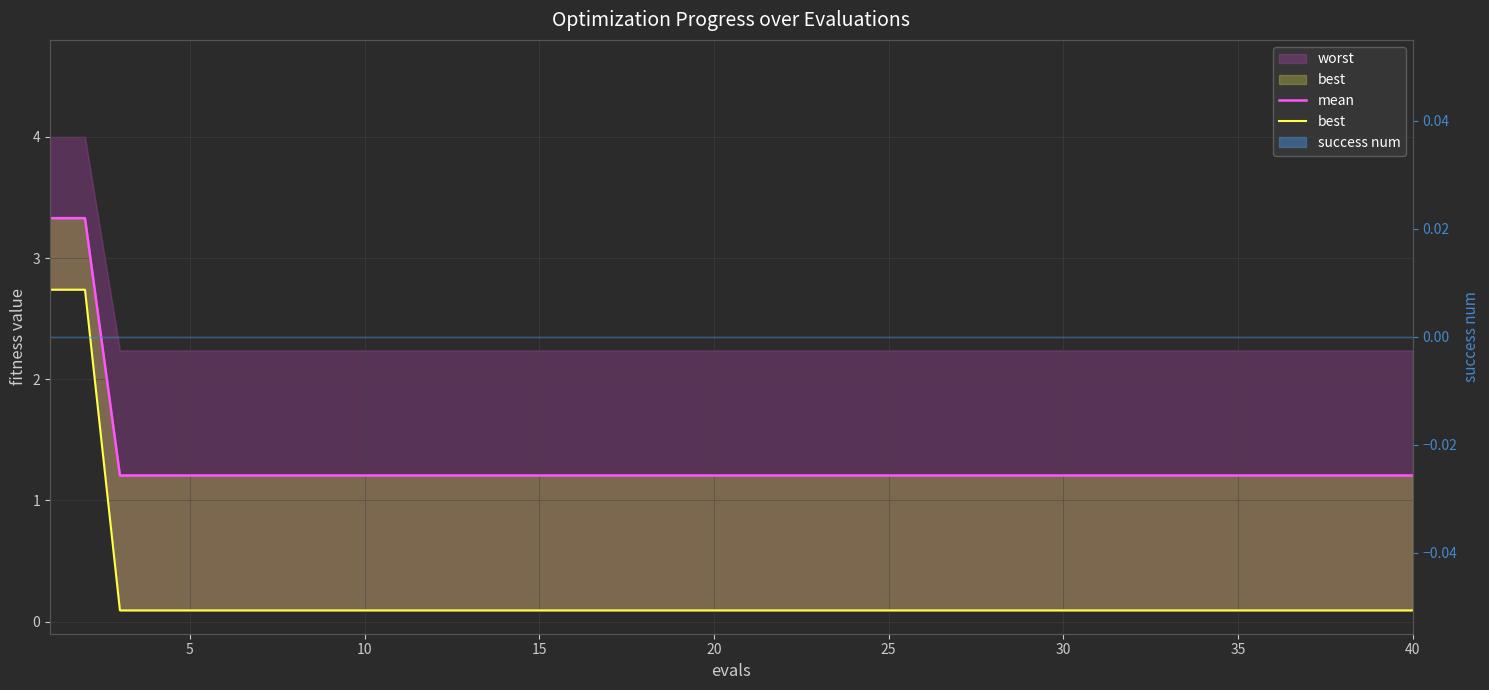

At how many categories does at least one series exceed 1?

40